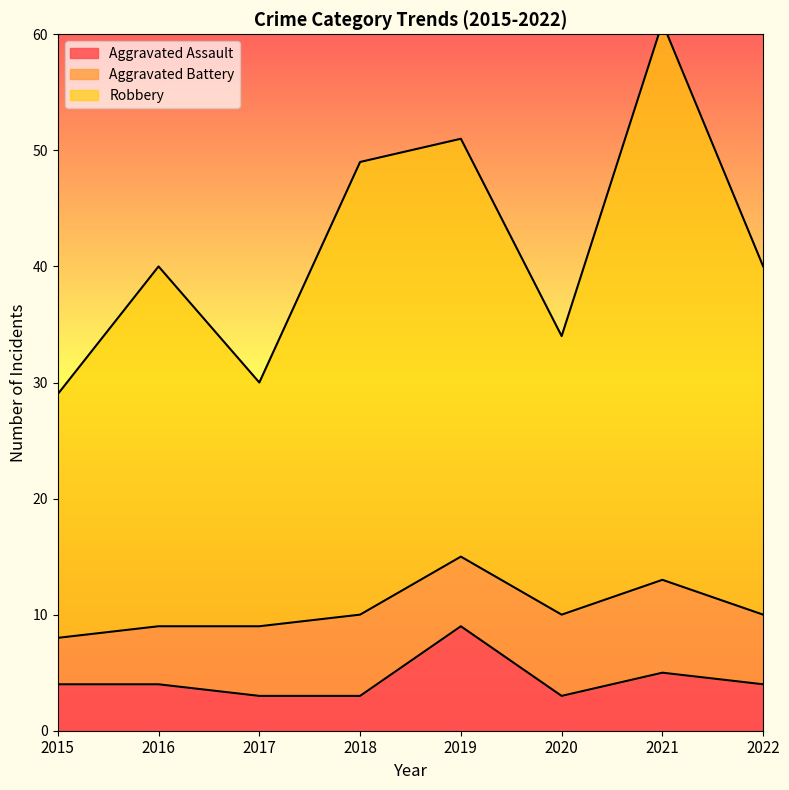

Is the value of Robbery at 2018 greater than the value of Aggravated Assault at 2017?

Yes